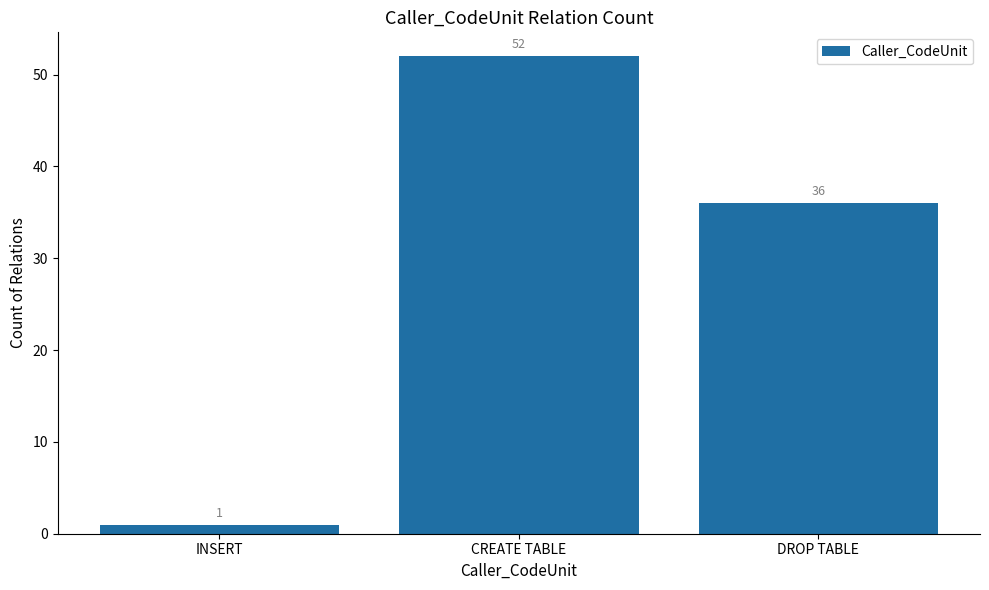

Rank the categories by value from lowest to highest.

INSERT, DROP TABLE, CREATE TABLE